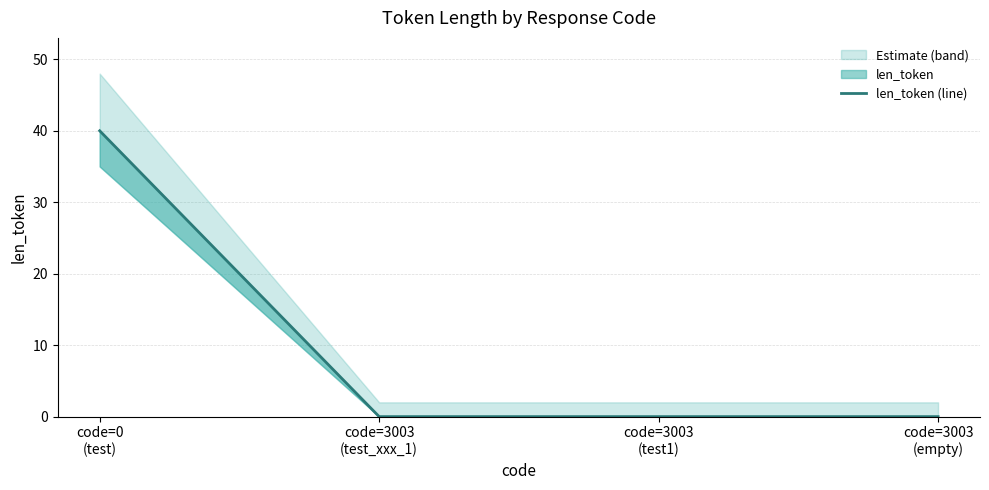

What is the difference between the values at code=0
(test) and code=3003
(empty)?

40